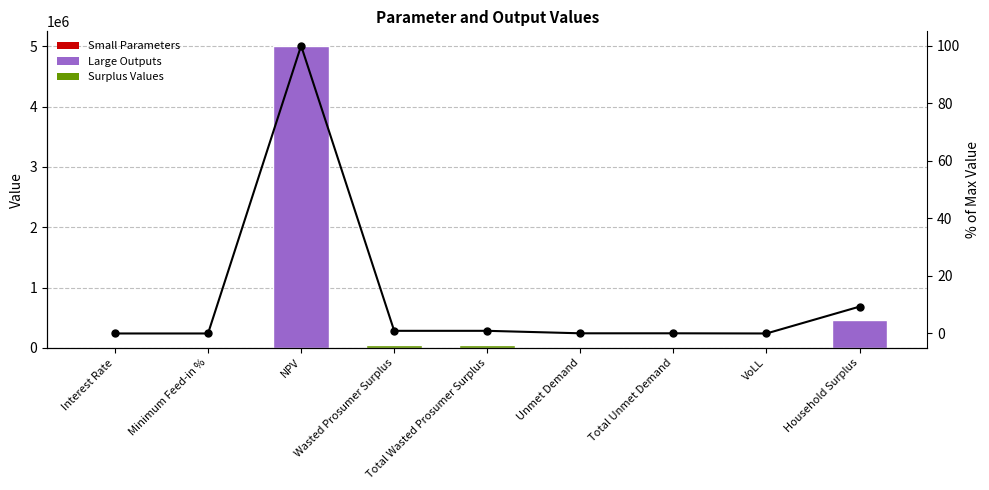

How many values in the Values series exceed 2954?

6